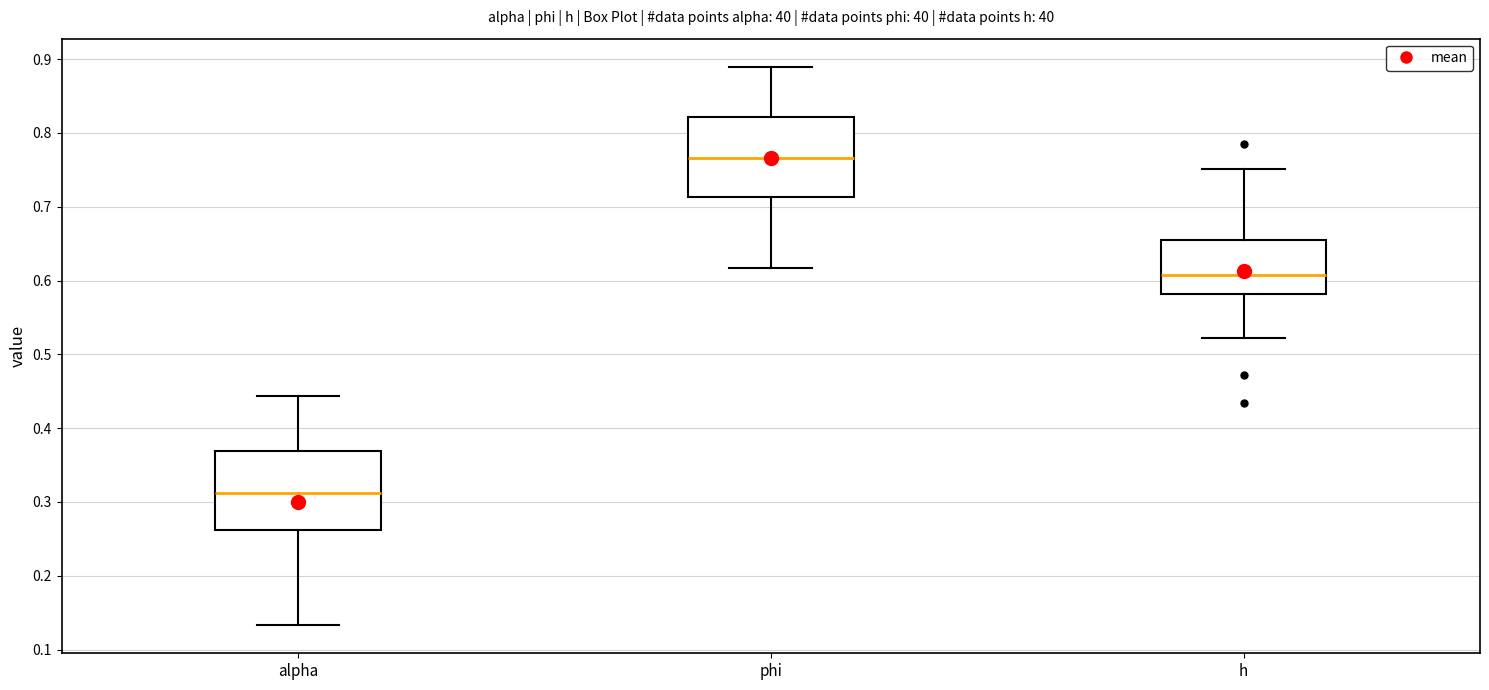

Reading left to right, transcribe this box plot: for each box, give where its median line is, the range the box spans, and where its two whiskers end, as read against the y-axis. The values are not printed on the chart, so give them approximately, as read against the axis.

alpha: median 0.31, box 0.26 to 0.37, whiskers 0.13 to 0.44
phi: median 0.77, box 0.71 to 0.82, whiskers 0.62 to 0.89
h: median 0.61, box 0.58 to 0.65, whiskers 0.52 to 0.75